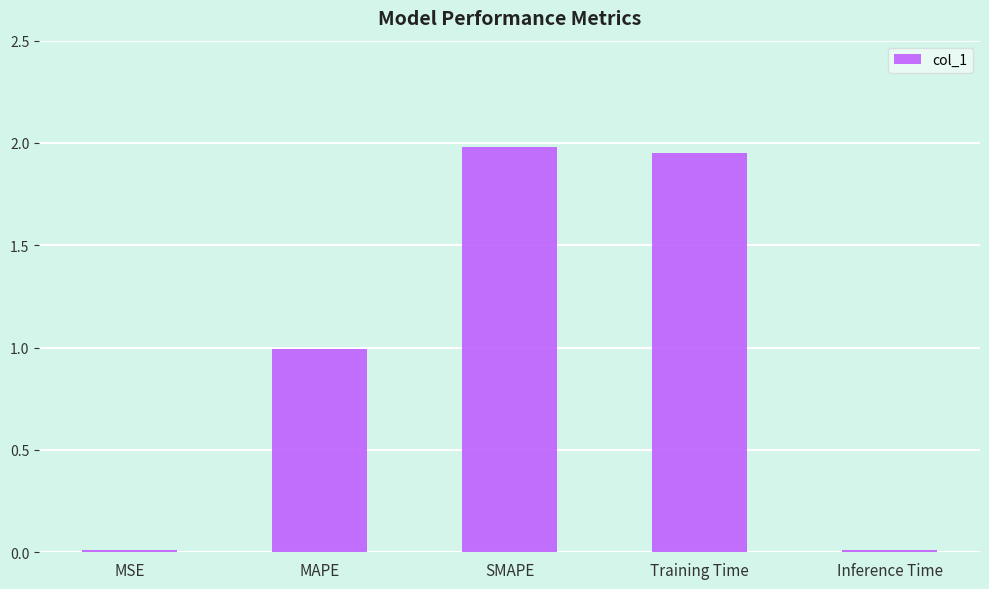

What is the label of the 1st bar from the left?

MSE